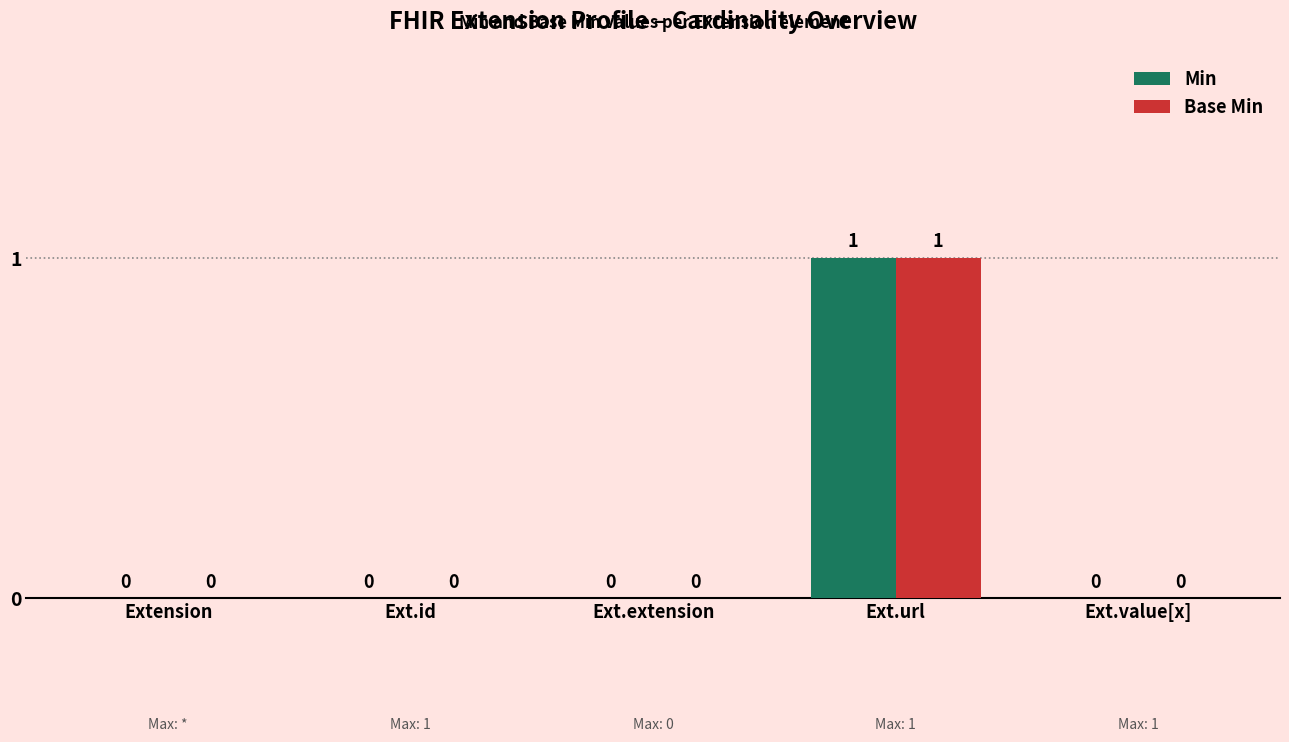

Which label corresponds to the largest value in the chart?

Ext.url